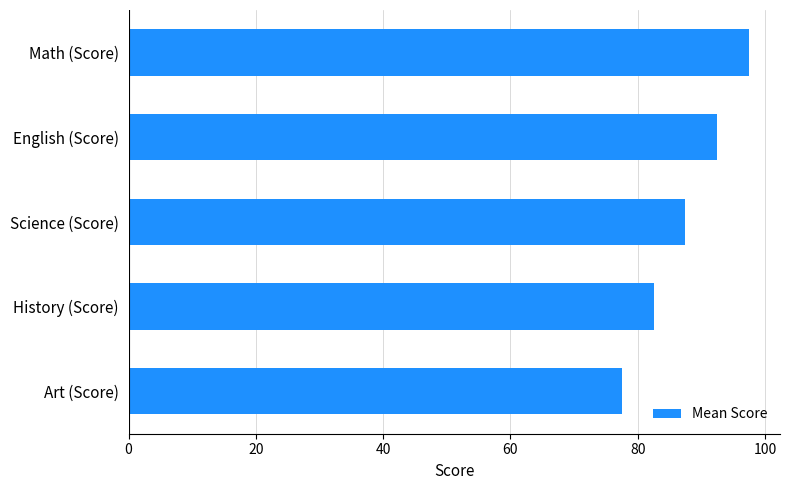

Reading bottom to top, what are all the values shown in this chart?

Art (Score)=77.5	History (Score)=82.5	Science (Score)=87.5	English (Score)=92.5	Math (Score)=97.5